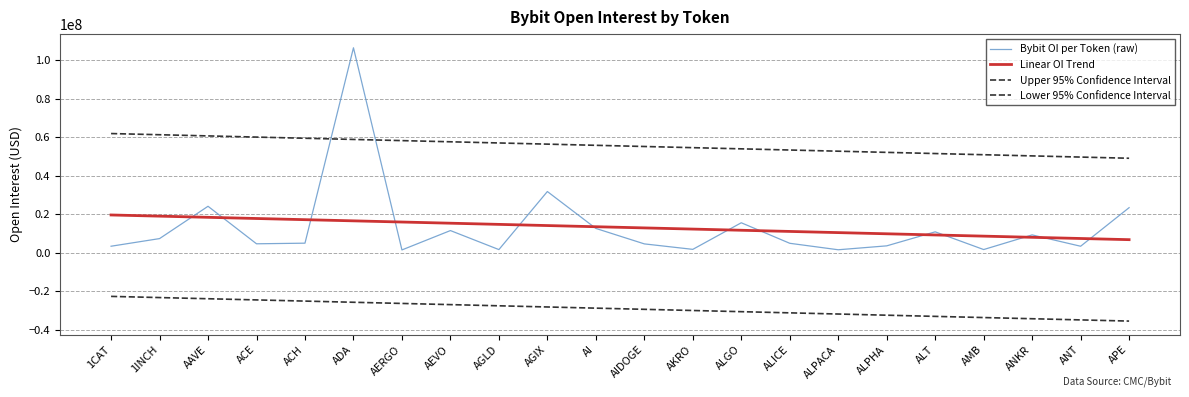

How many series are shown in this chart?

4